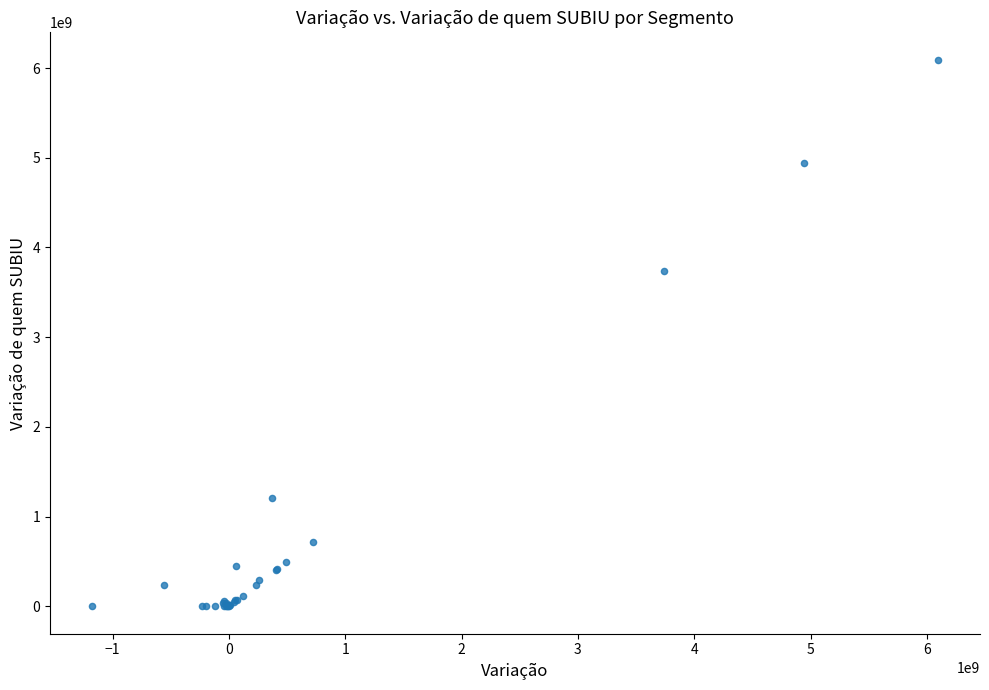

What Y value in the scatter plot is closest to 3046644416?

3740512018.8